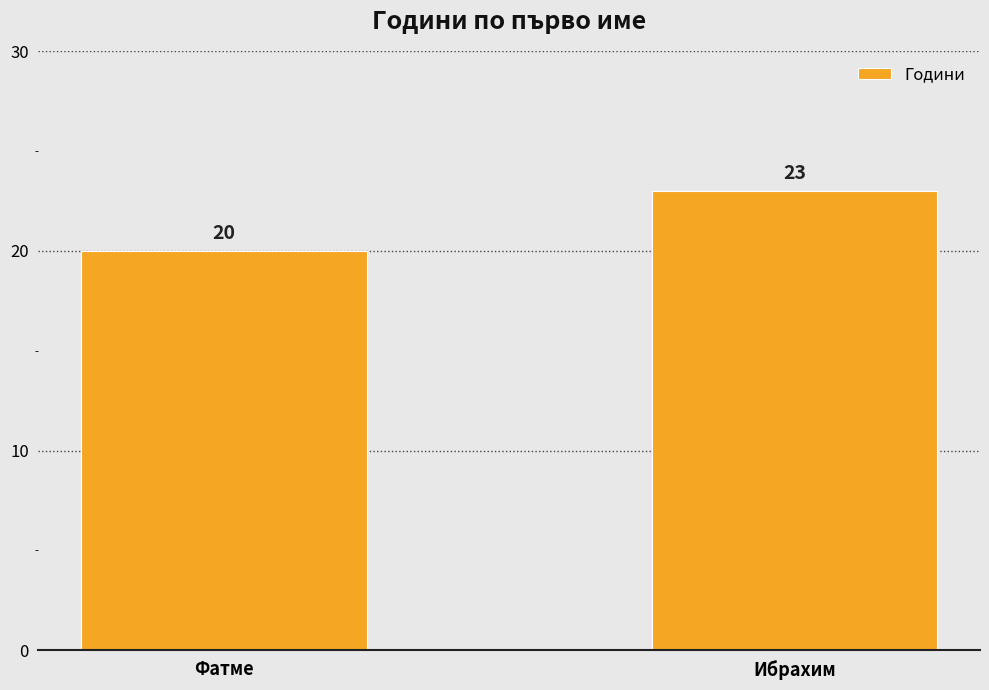

List the labels in order of value, largest first.

Ибрахим, Фатме